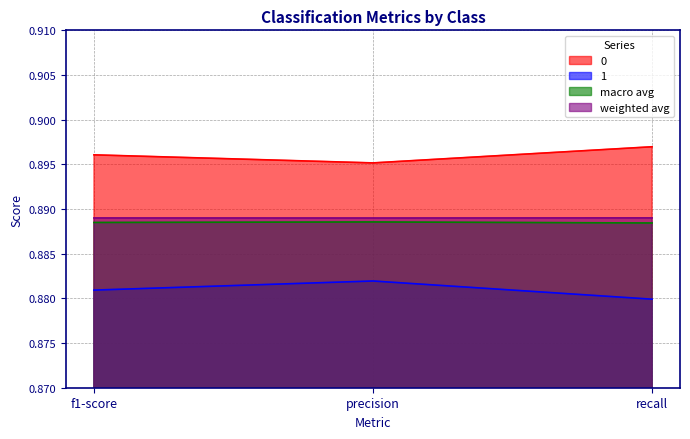

What value does the macro avg series have at f1-score?

0.9